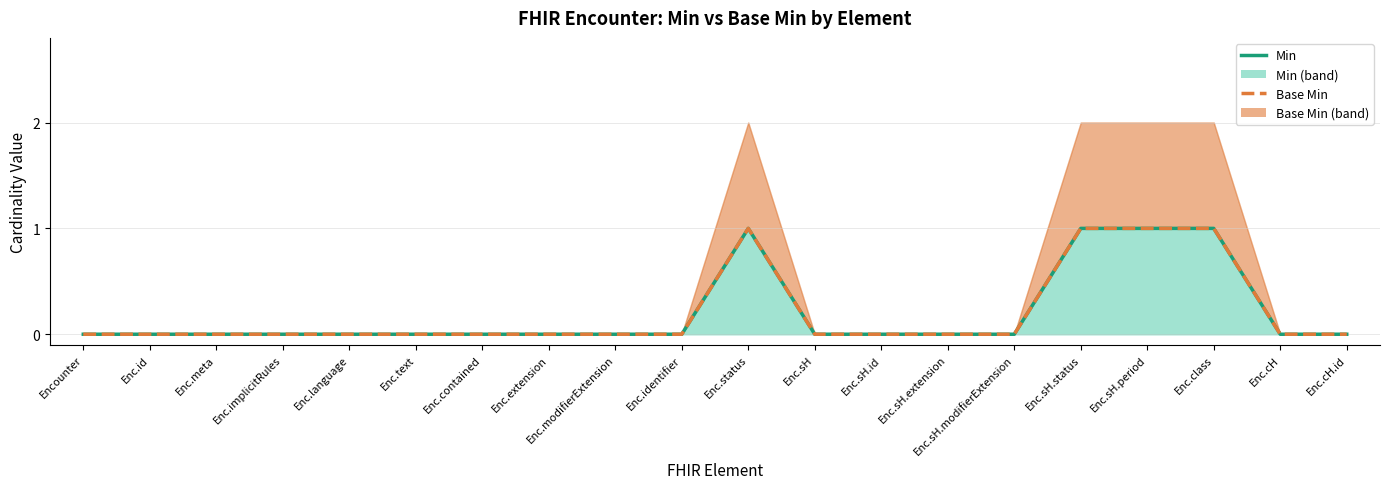

What is the difference between the Min values at Enc.sH.status and Enc.language?

1